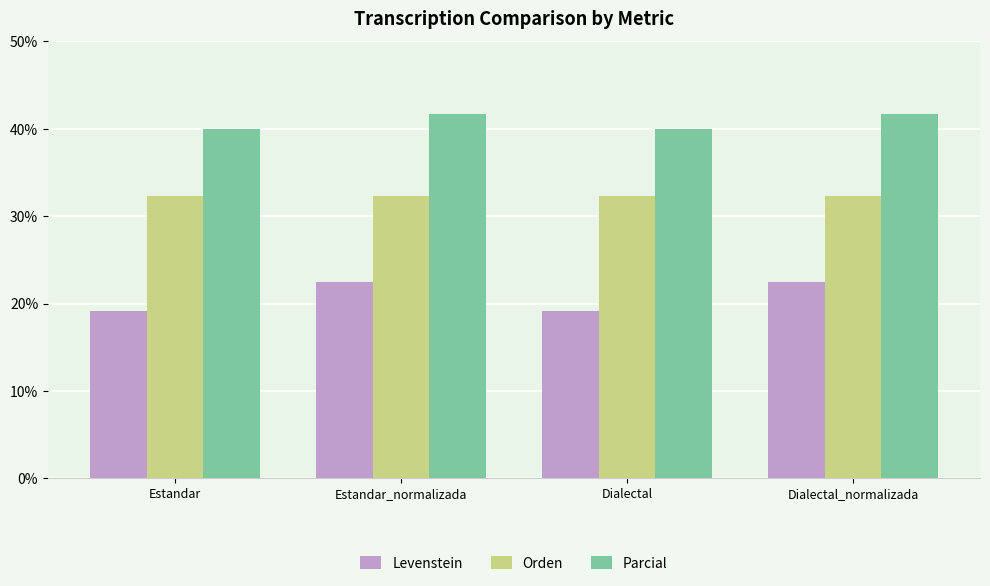

What is the average value of the Orden series?

32.3